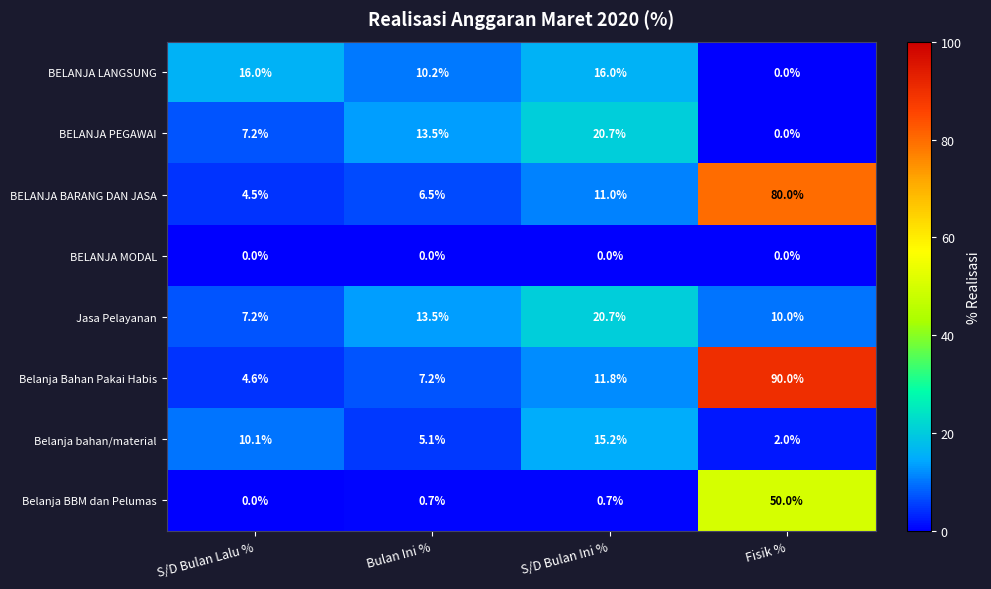

True or false: Jasa Pelayanan has a value of 32.2 at S/D Bulan Ini %.

False